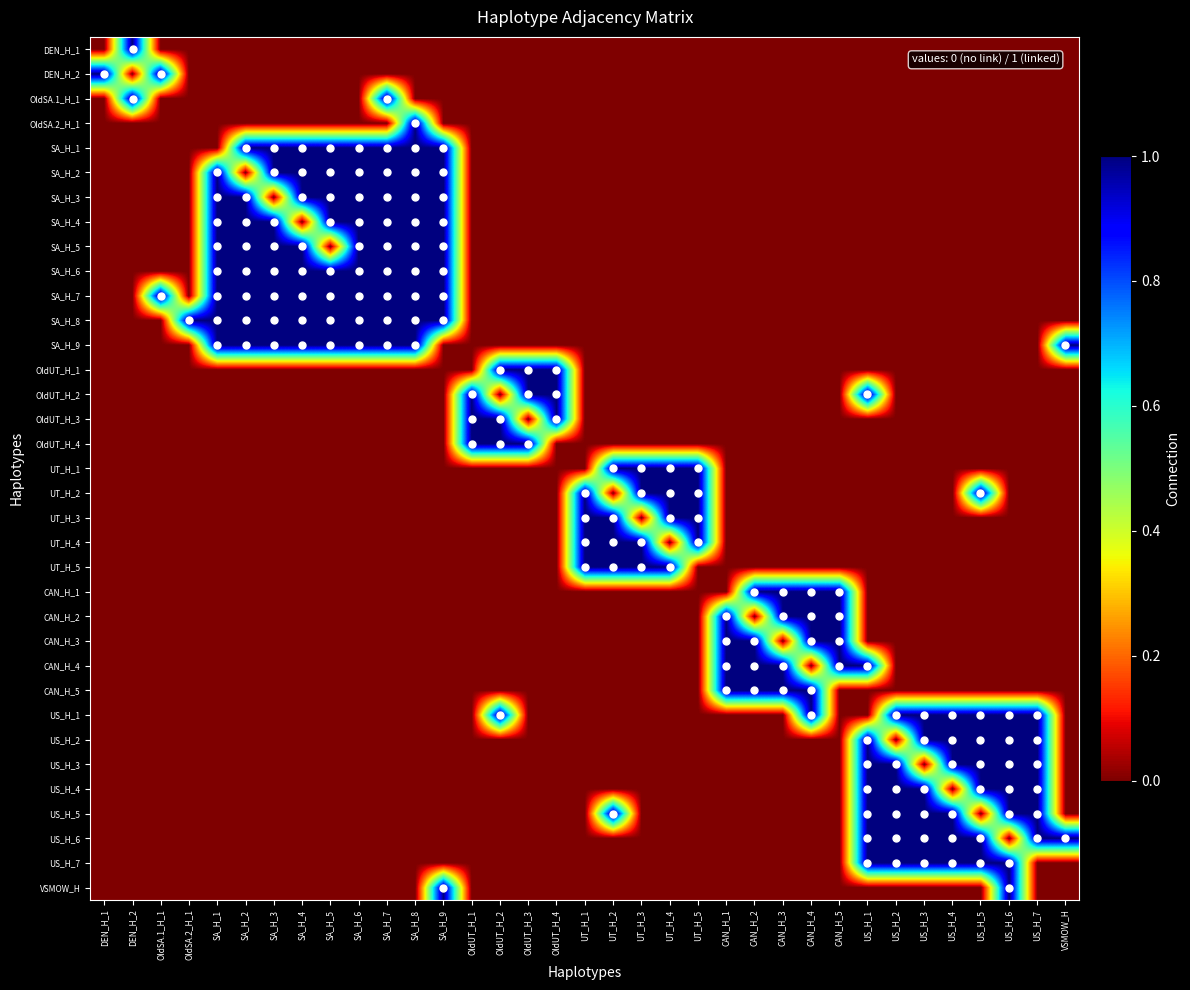

Which label corresponds to the largest value in the chart?

DEN_H_2